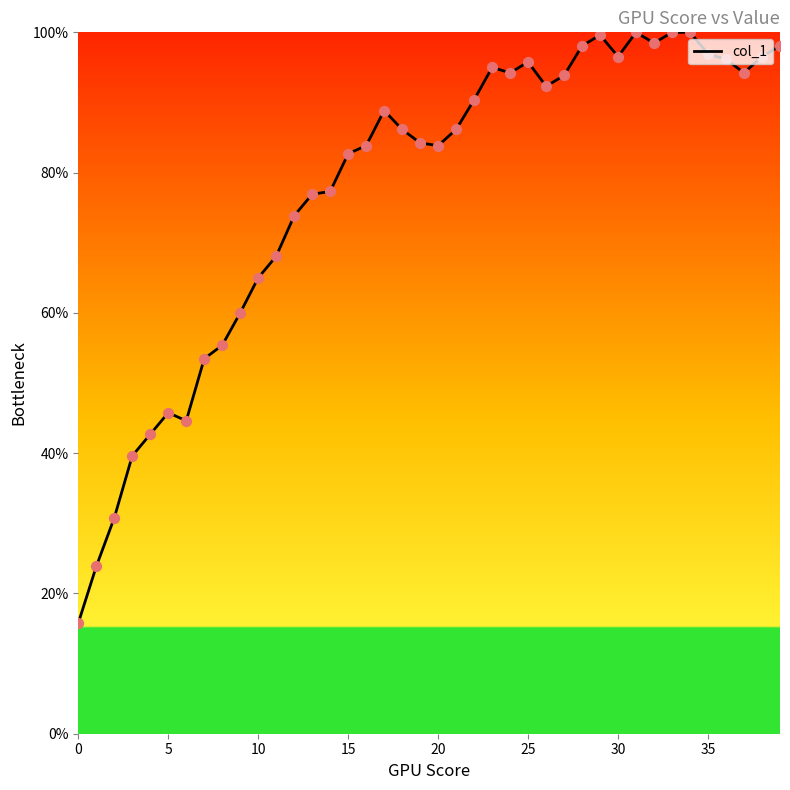

What is the maximum value shown in the chart?

100.0